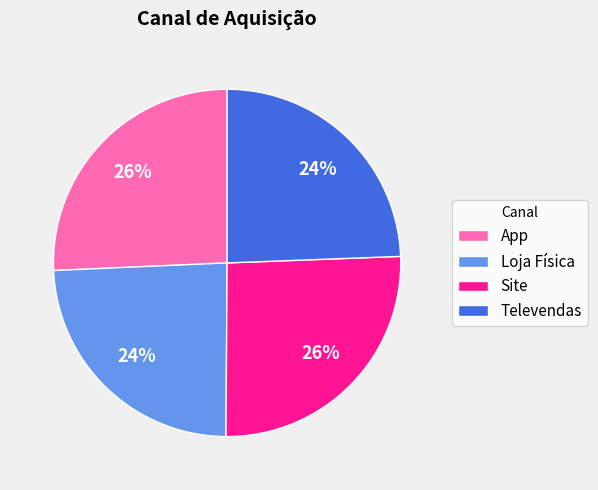

Does Site represent more than half of the total?

No